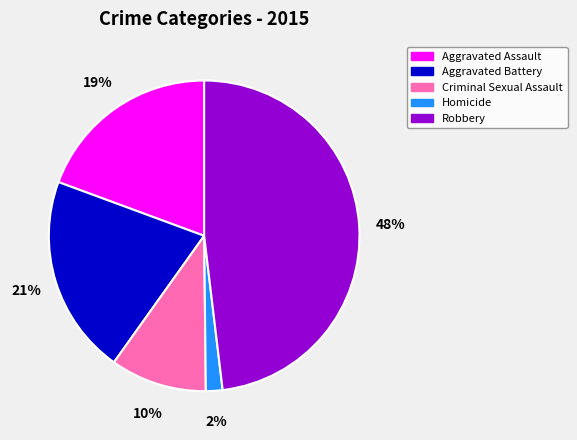

To the nearest percent, what is the difference between the Homicide and Aggravated Battery slice percentages?

19%